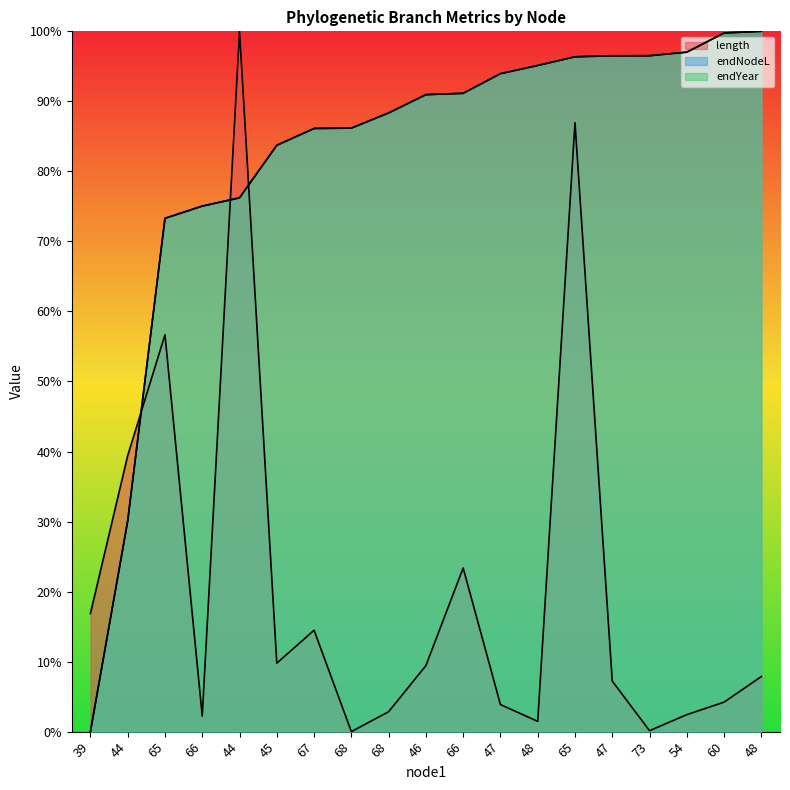

Does the chart display data point markers on the line(s)?

No